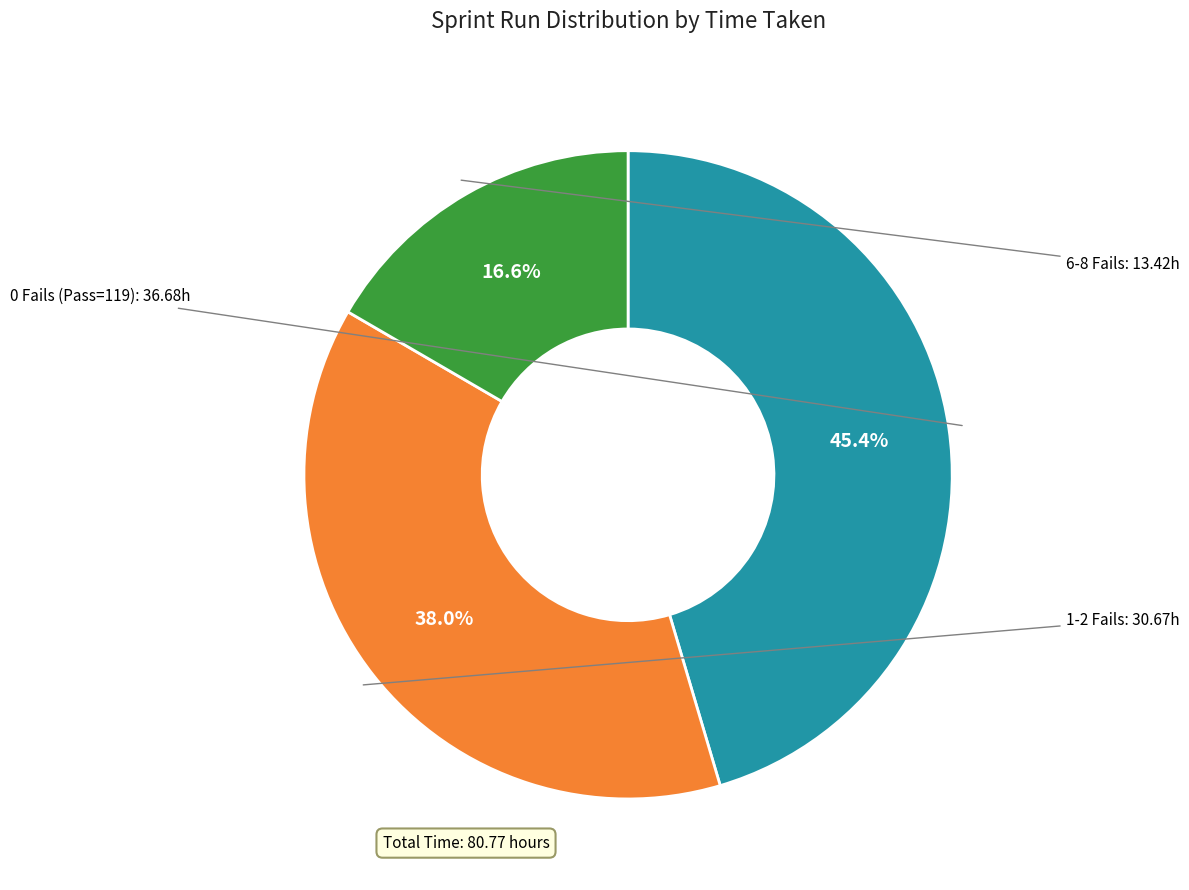

Is there a majority slice in this chart?

No